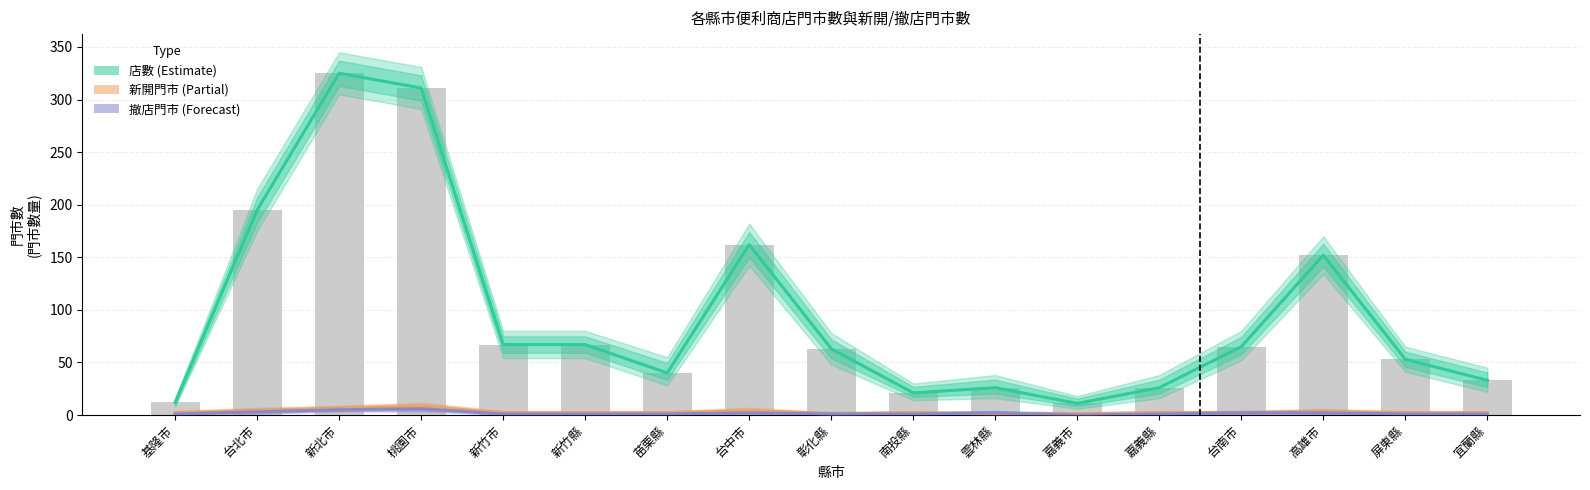

What is the label of the 10th bar from the left?

南投縣